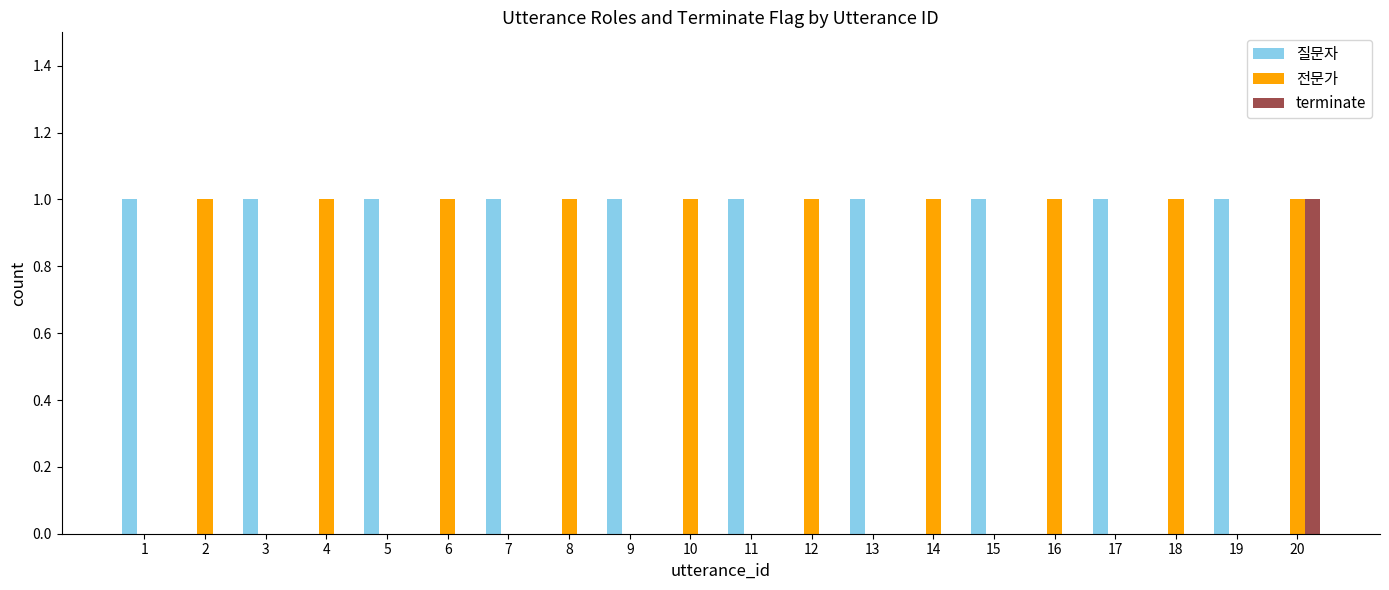

Which category has the highest value in the terminate series?

20